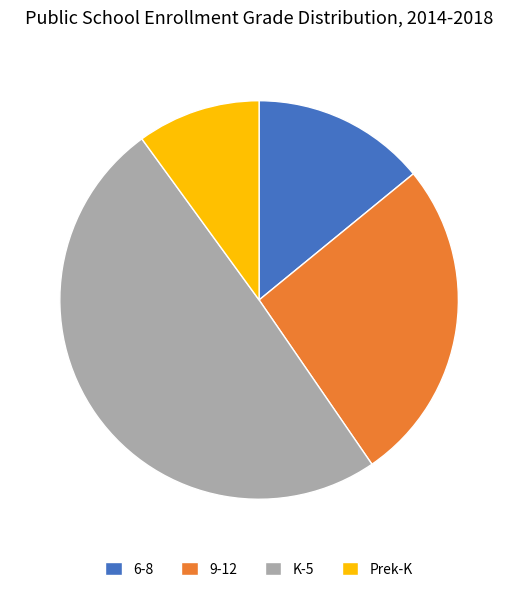

Which slice is the largest?

K-5